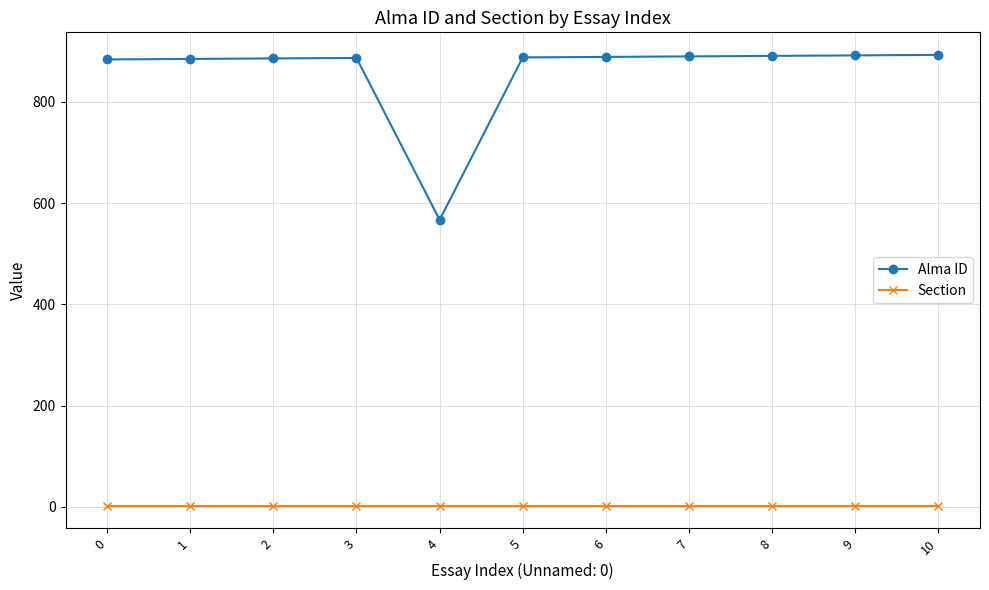

What is the value of the Alma ID point at the 6th from the left?

888